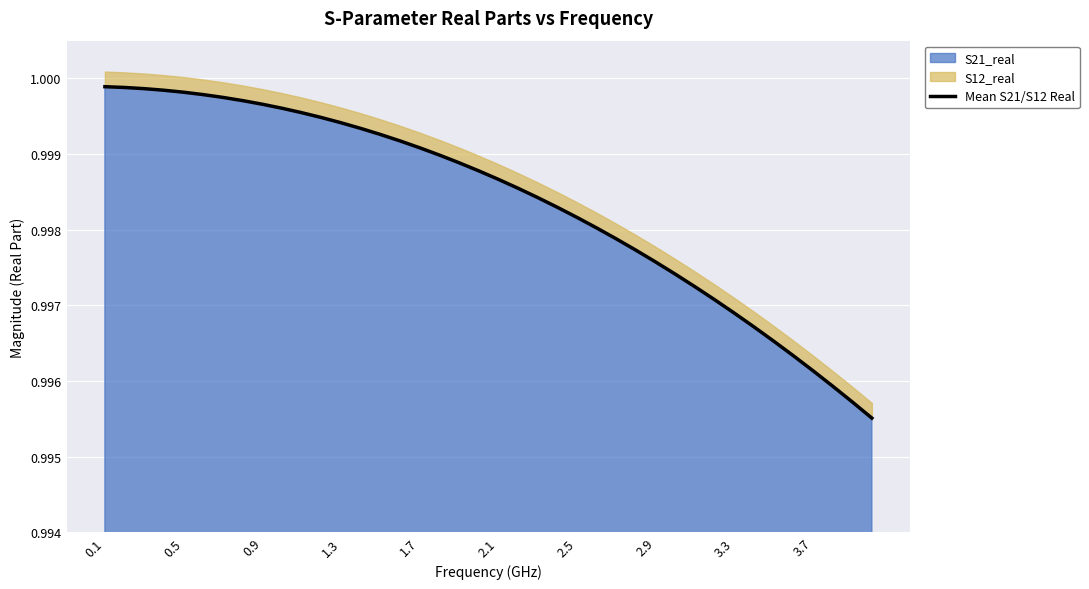

Is it true that S21_real equals 0.4 at 2.5?

False